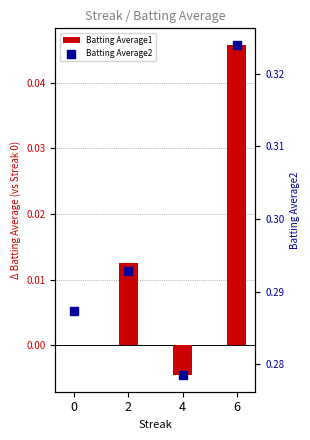

At how many categories does at least one series exceed 0?

4